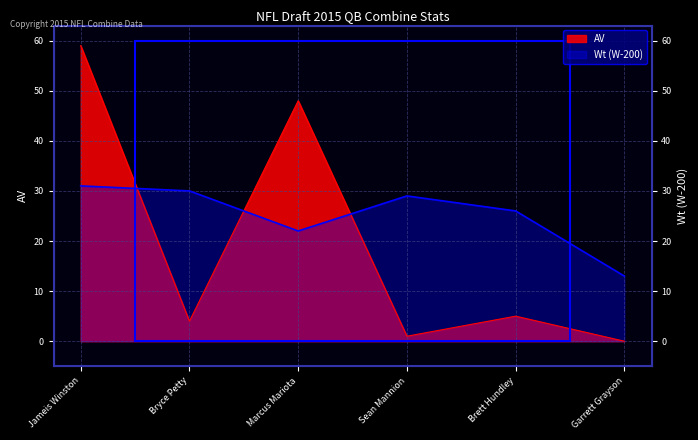

List the labels in order of Wt value, smallest first.

Garrett Grayson, Marcus Mariota, Brett Hundley, Sean Mannion, Bryce Petty, Jameis Winston